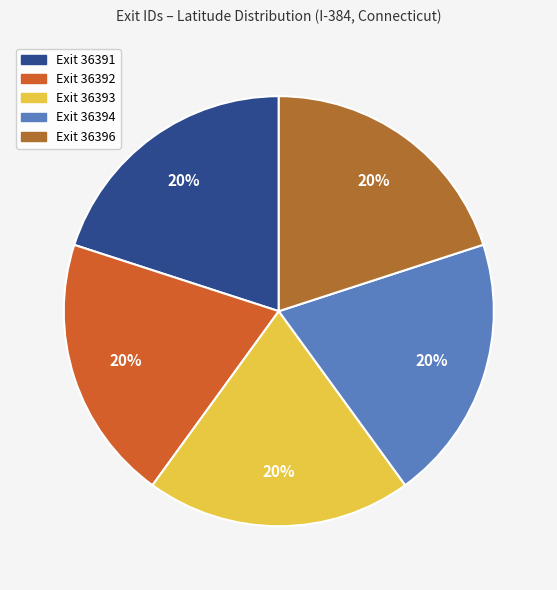

Does any single category account for the majority?

No